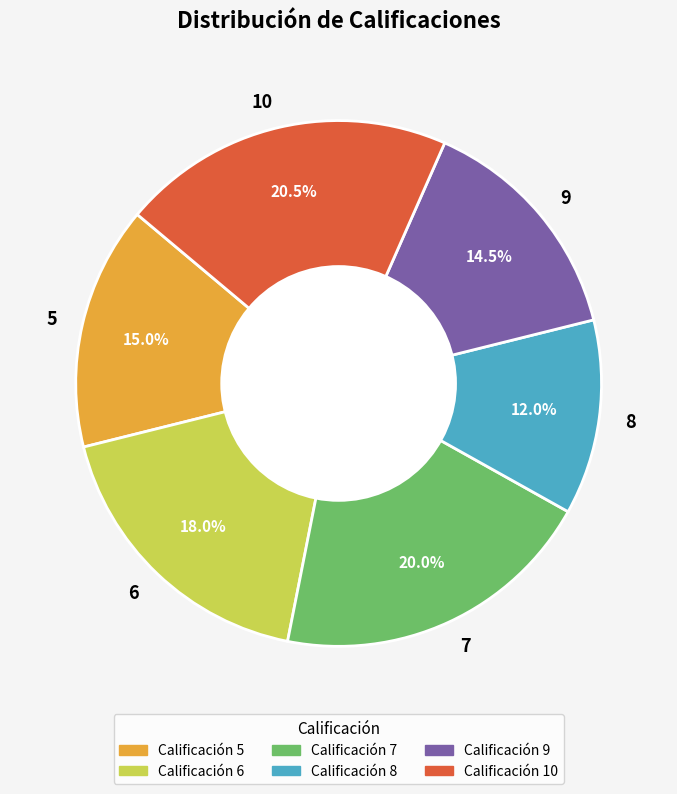

Between 6 and 7, which is larger?

7